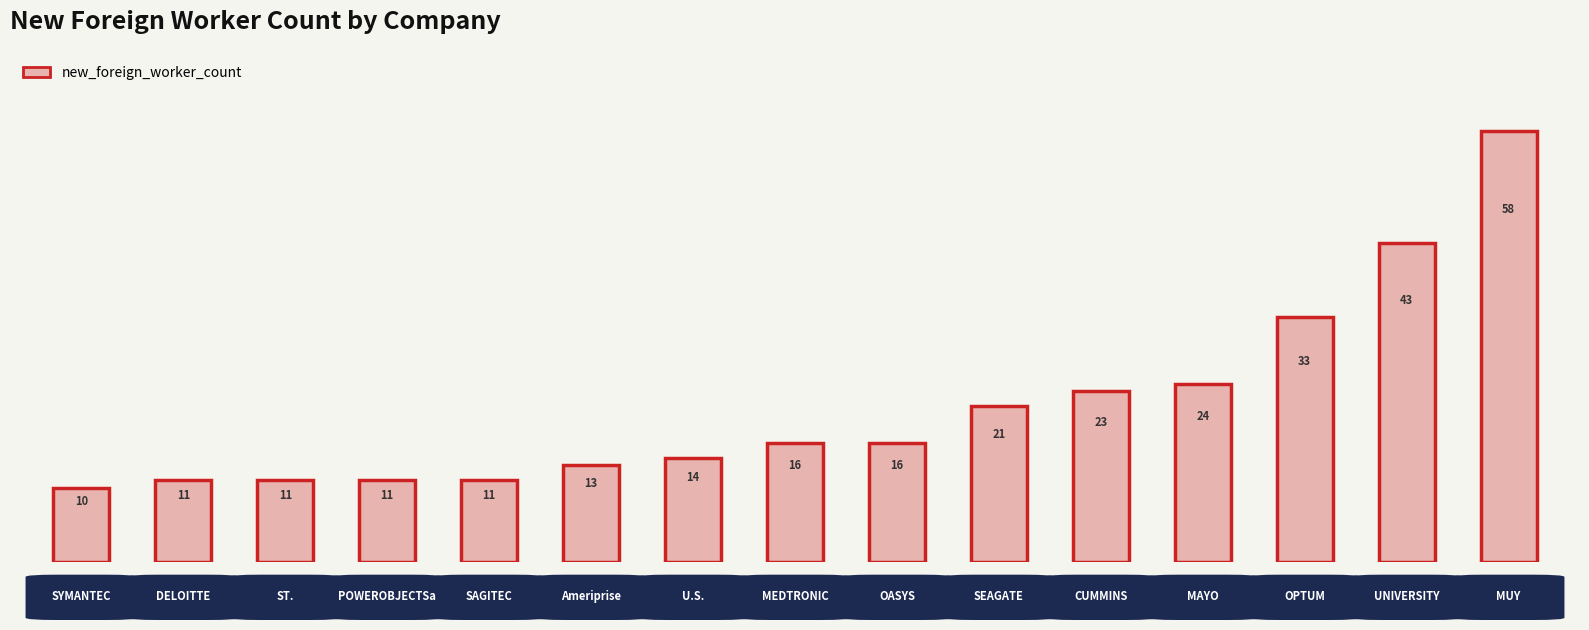

What is the sum of all values?

315